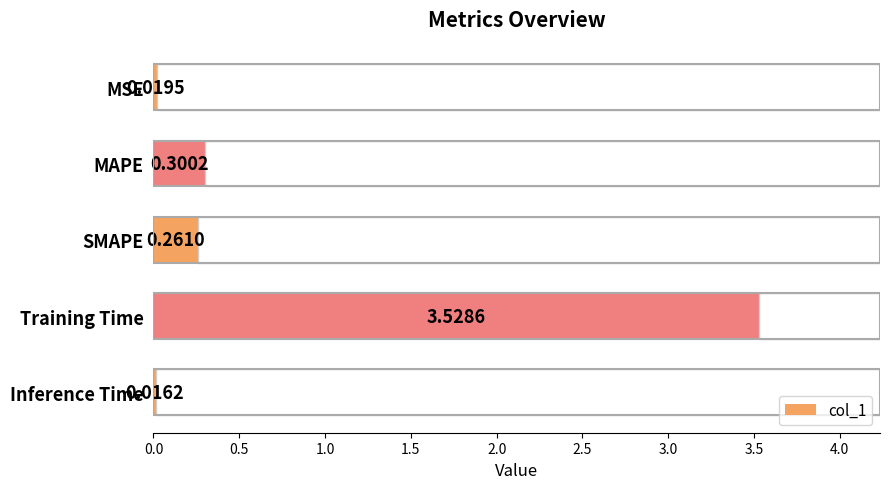

Rank the categories by col_1 value from lowest to highest.

Inference Time, MSE, SMAPE, MAPE, Training Time